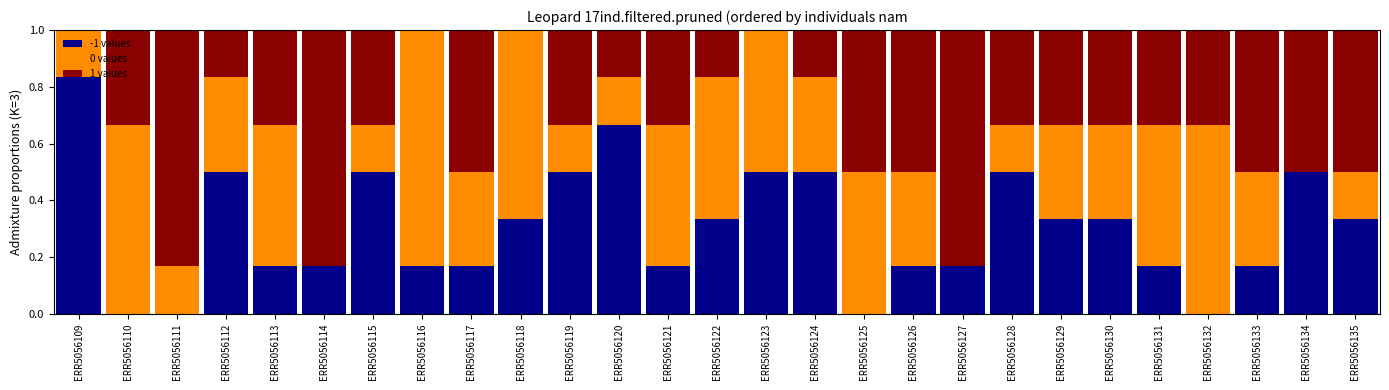

What is the total value across all series at ERR5056133?

1.0